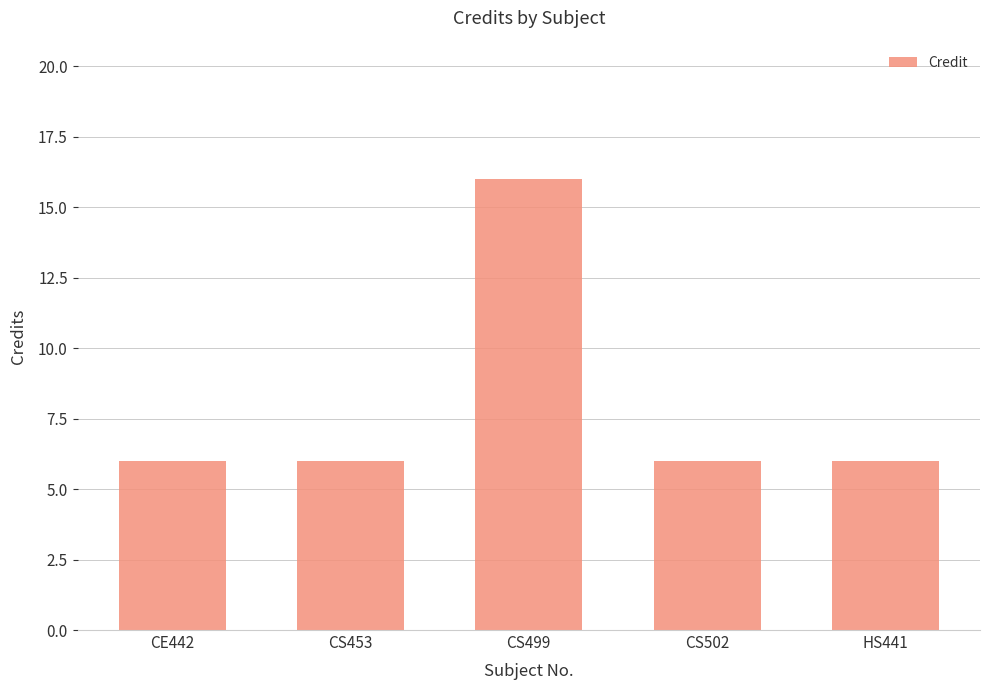

Count the number of categories in the chart.

5